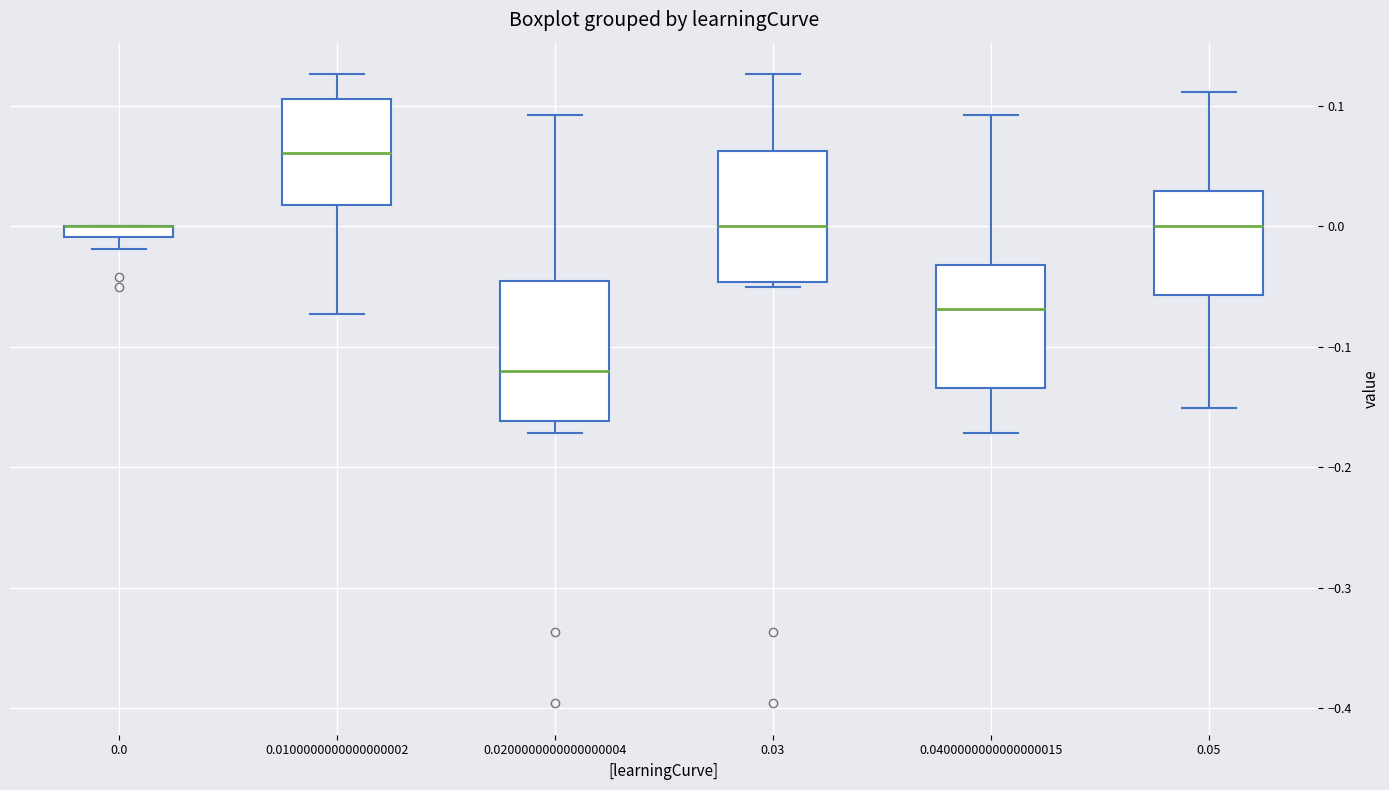

Where does the upper whisker of the box at x = 0.05 end on the y-axis? The values are not printed on the chart, so give them approximately, as read against the axis.

0.11